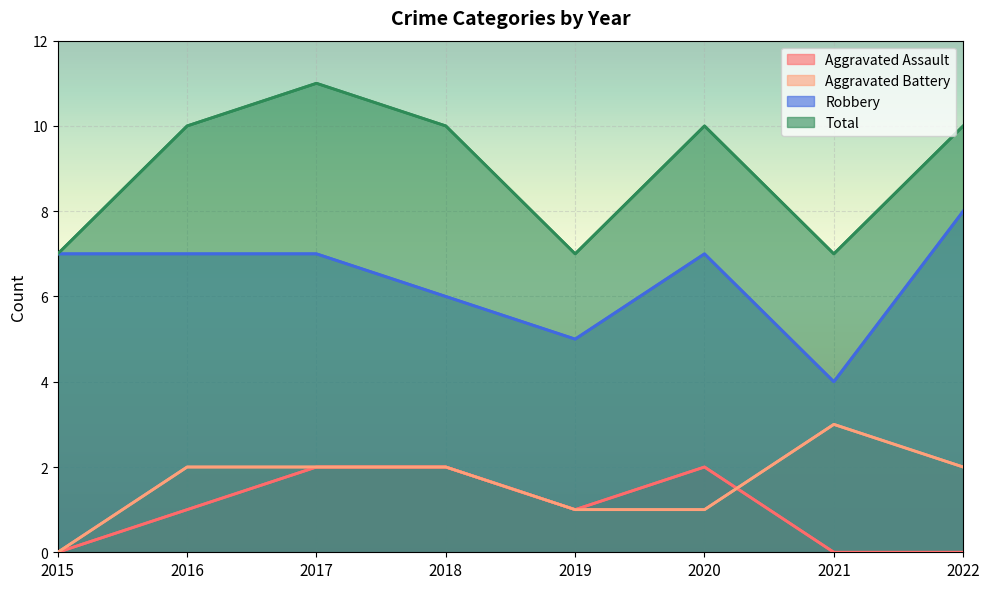

What is the average value of the Total series?

9